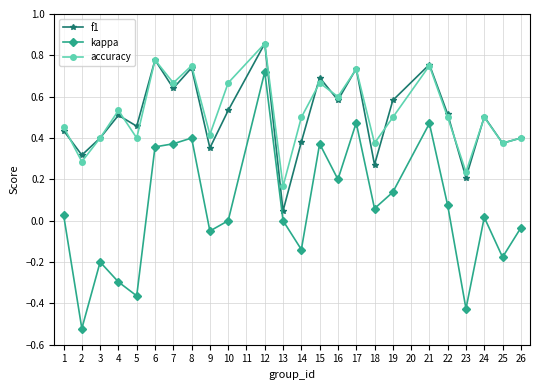

At 23, list the series in order from smallest to largest.

kappa, f1, accuracy